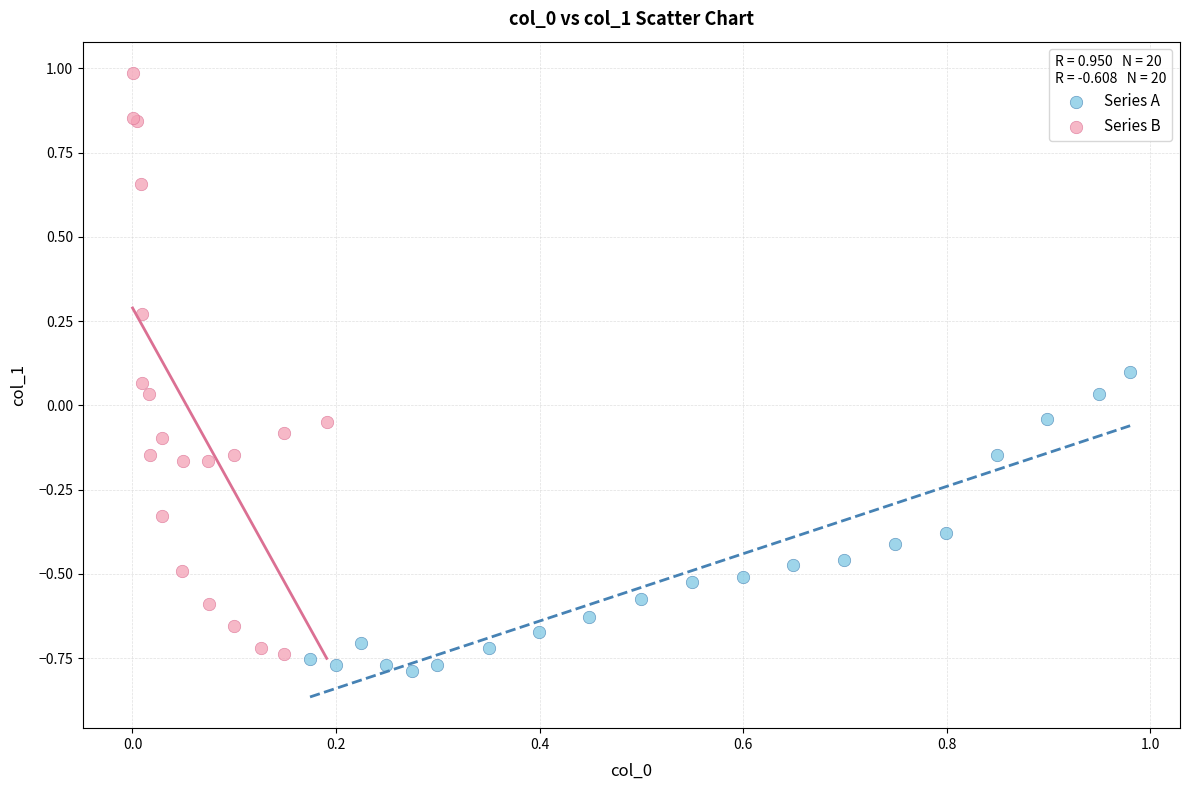

Which series reaches the maximum Y coordinate?

Series B